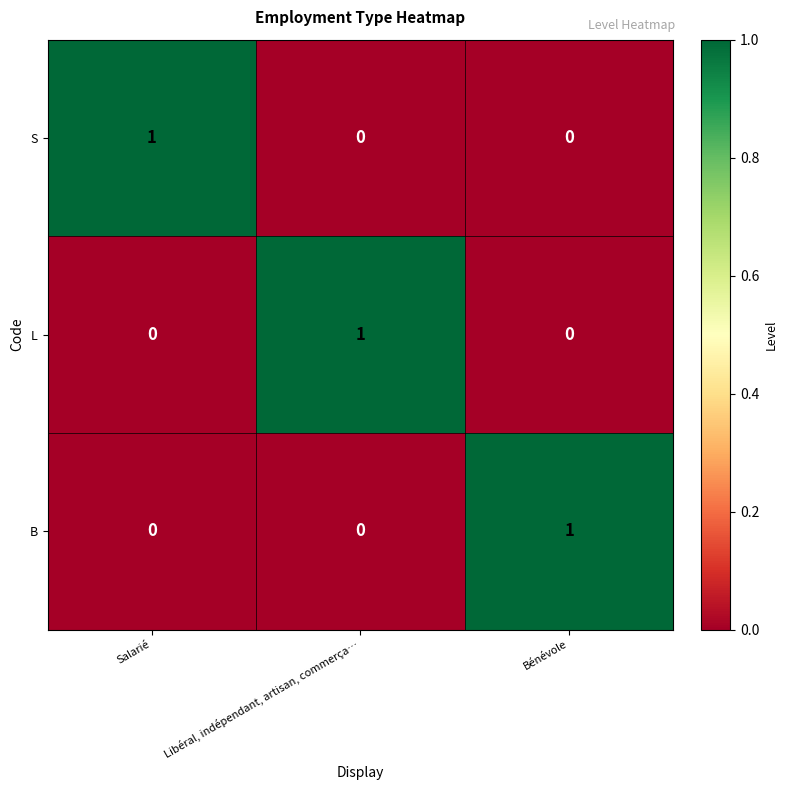

Is the value of B at Libéral, indépendant, artisan, commerça… greater than the value of L at Libéral, indépendant, artisan, commerça…?

No